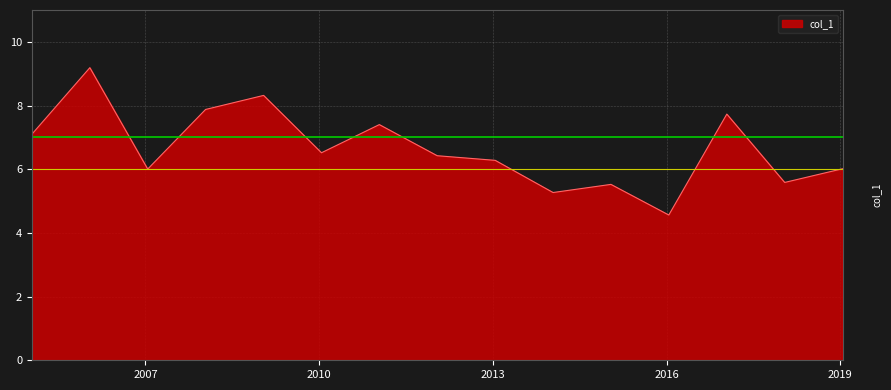

What is the maximum value shown in the chart?

9.2